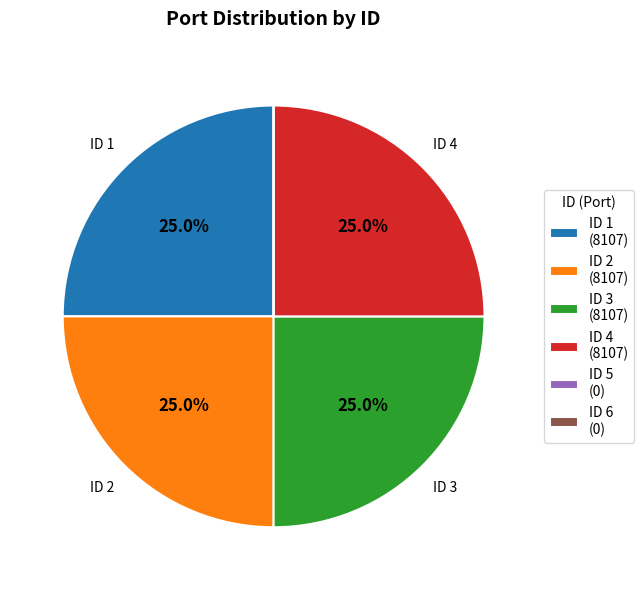

Is there any slice that represents more than half of the pie?

No